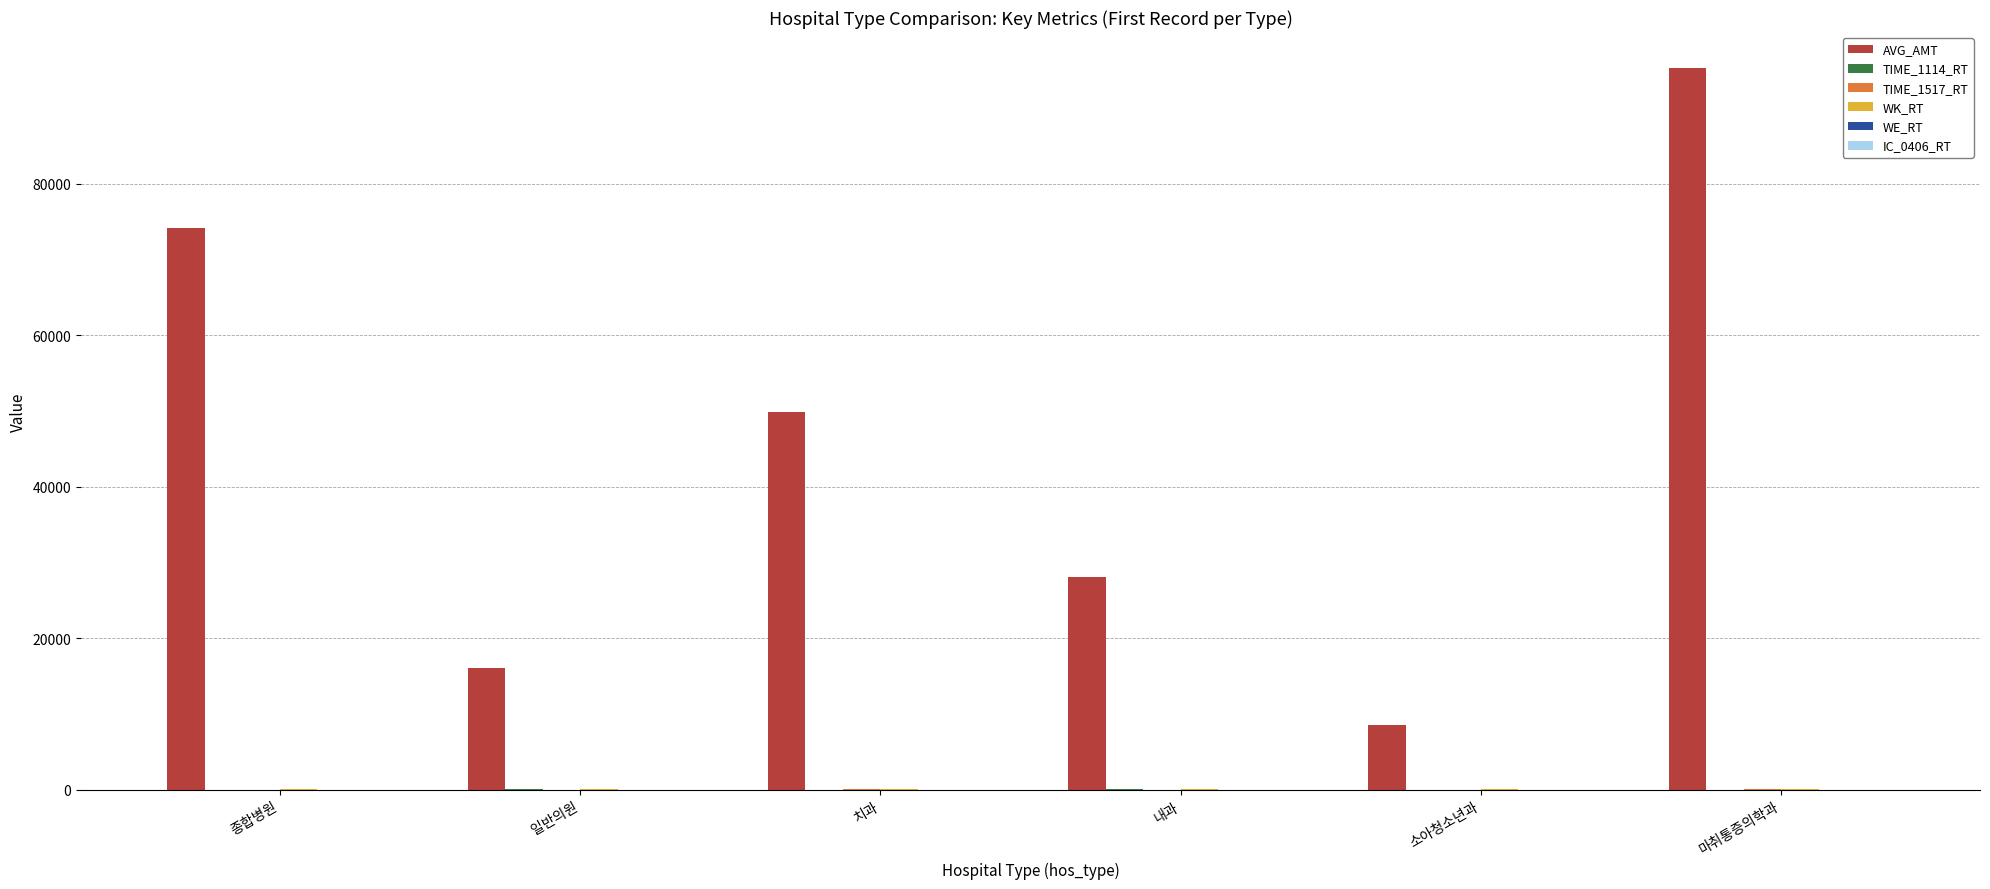

What is the greatest value displayed?

95237.0